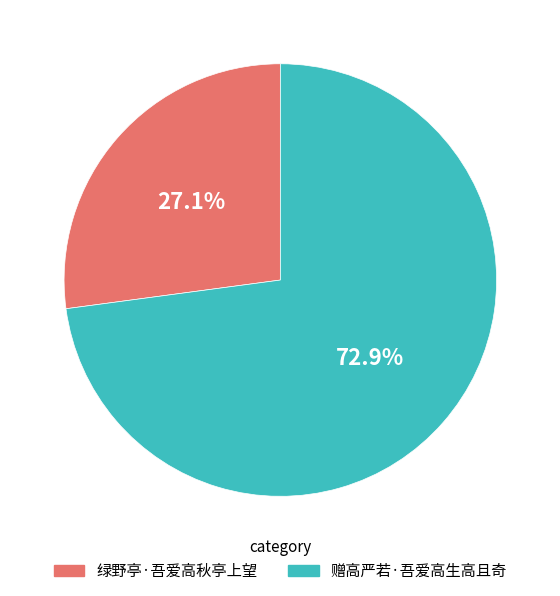

Which category has the biggest portion of the pie?

赠高严若·吾爱高生高且奇